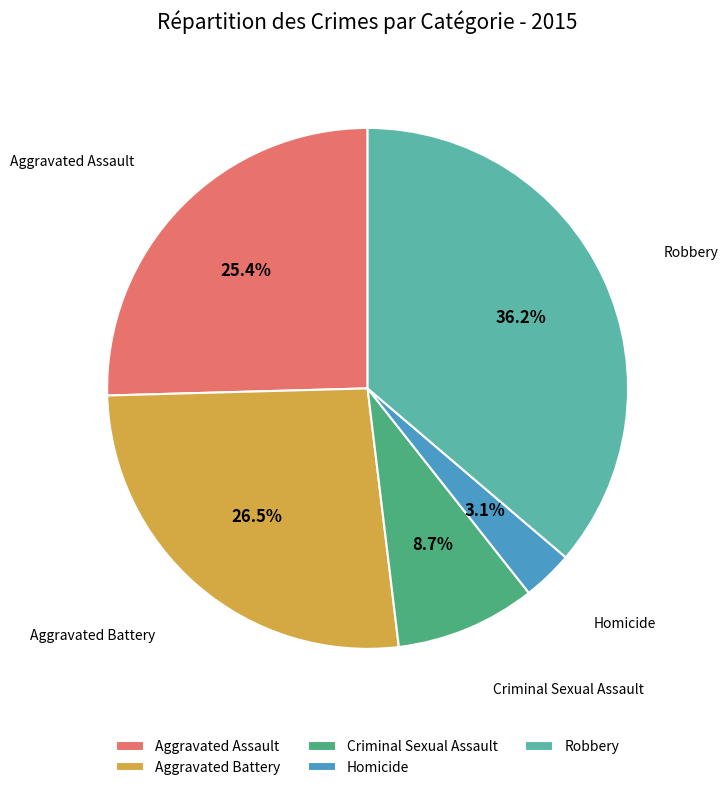

Does Criminal Sexual Assault represent more than half of the total?

No